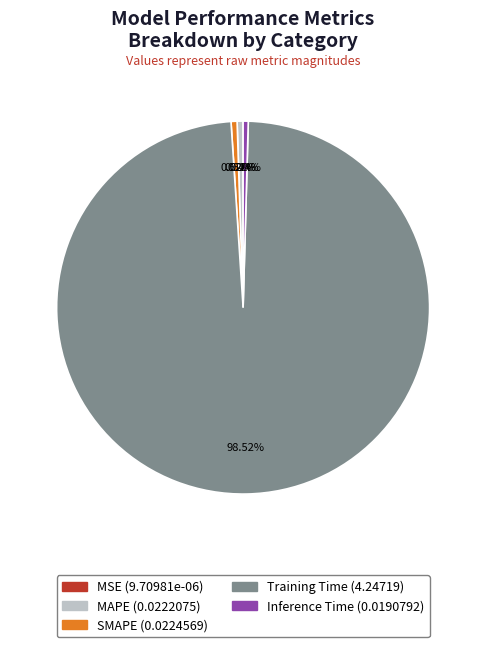

Is MAPE the majority of the pie?

No